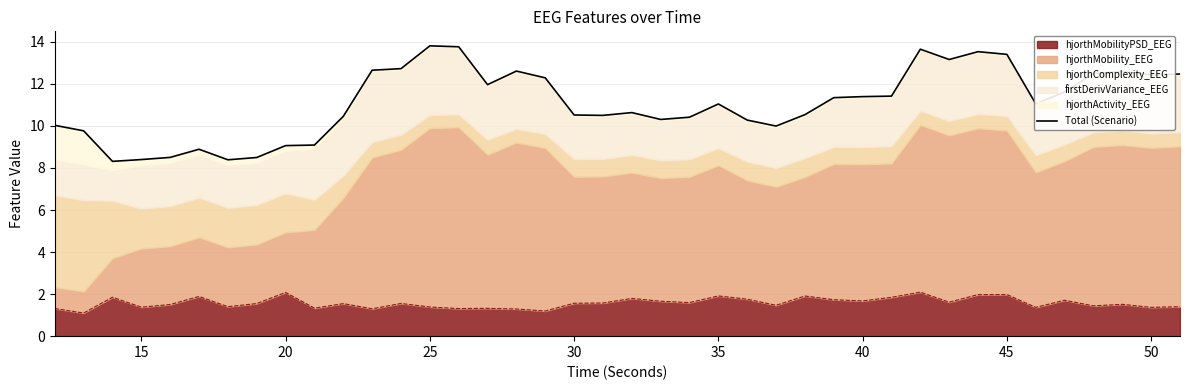

Which category has the lowest value across all series?

20